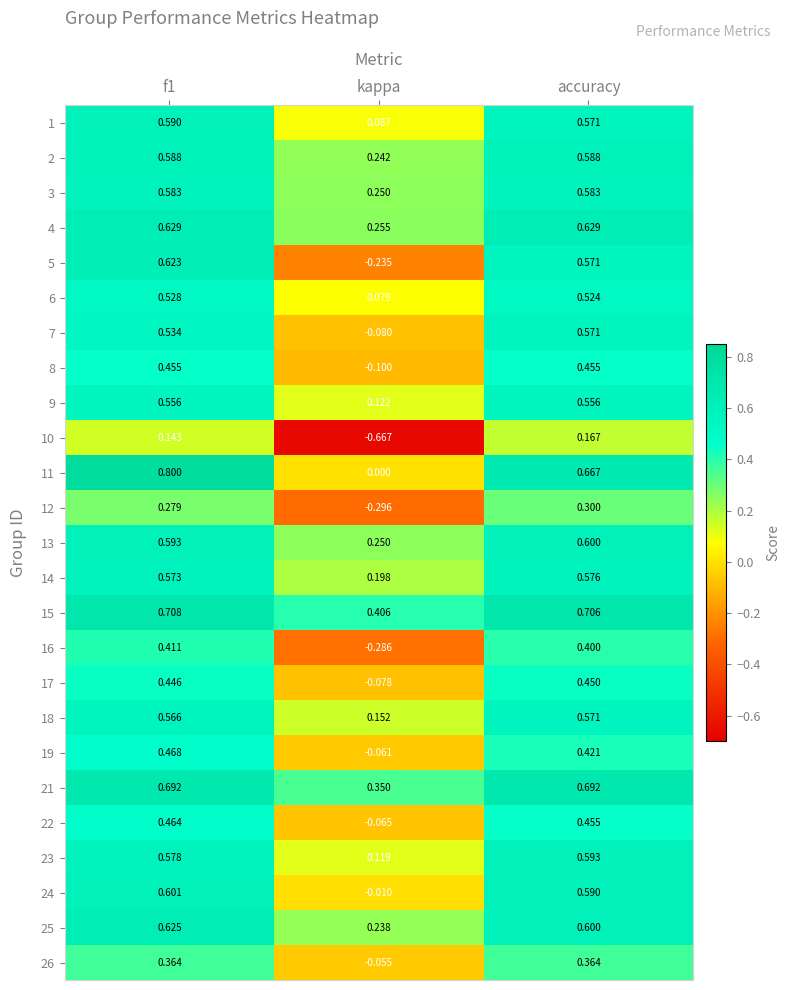

Where is 11 nearest to the value 0?

kappa